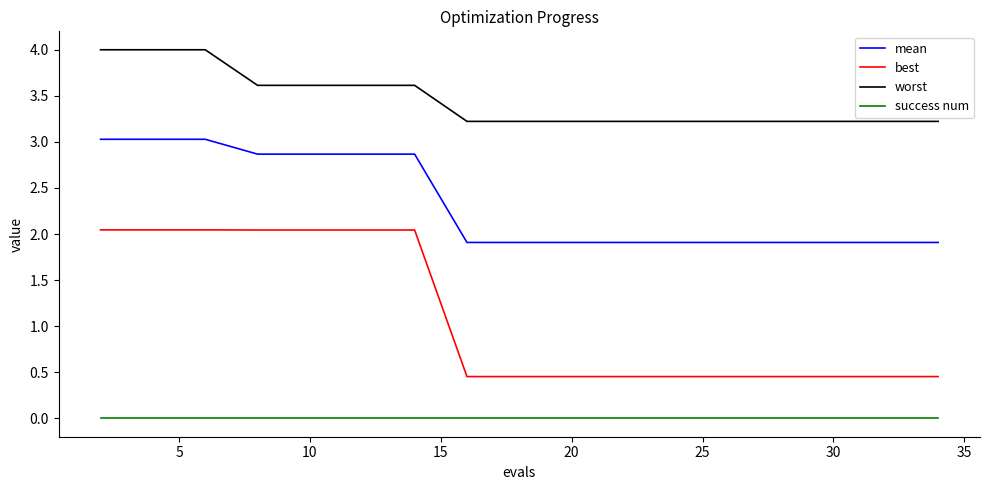

What is the sum of all mean values?

45.4